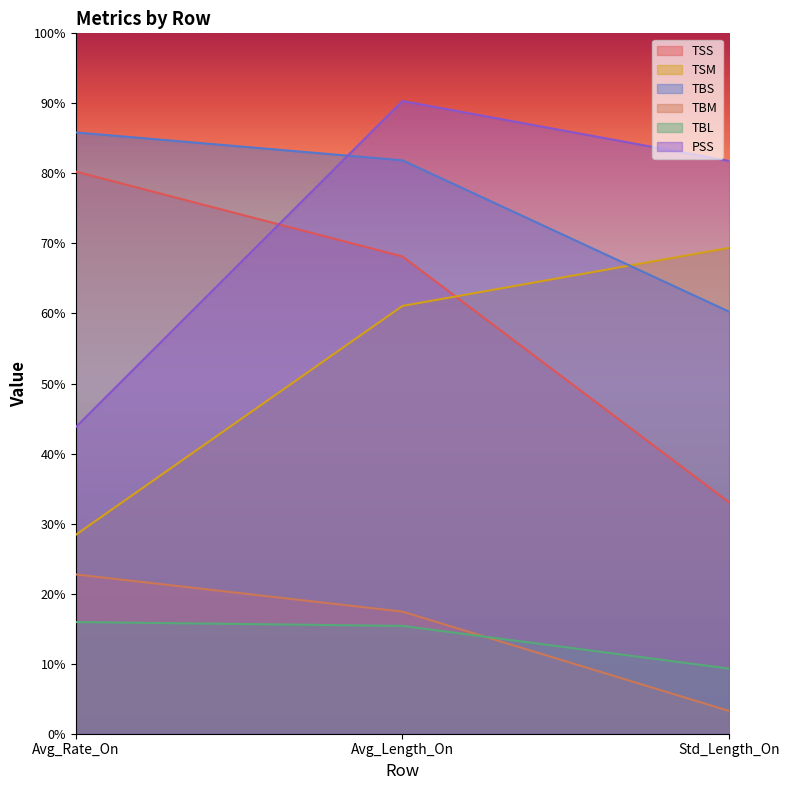

What is the sum of the PSS values at Avg_Length_On and Std_Length_On?

172.1